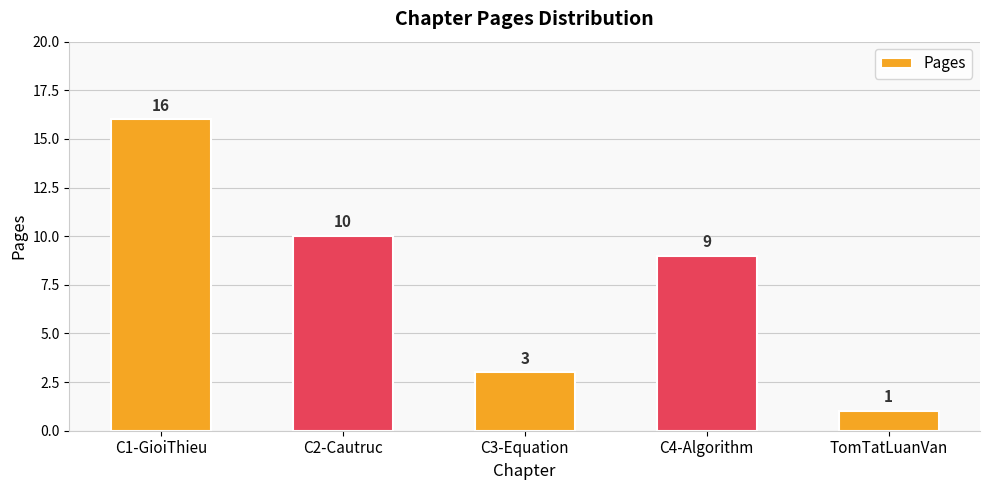

What is the difference between the second highest and minimum values?

9